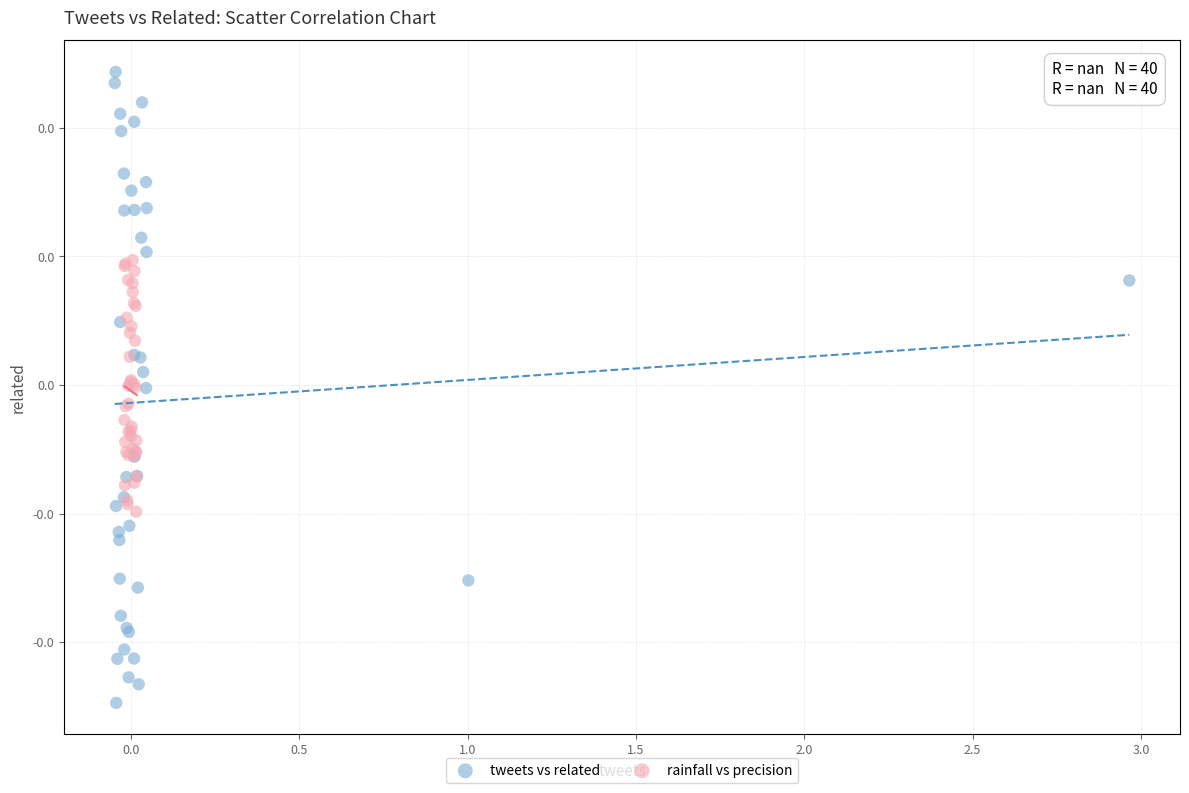

What are all the series names shown in the legend?

tweets vs related, rainfall vs precision